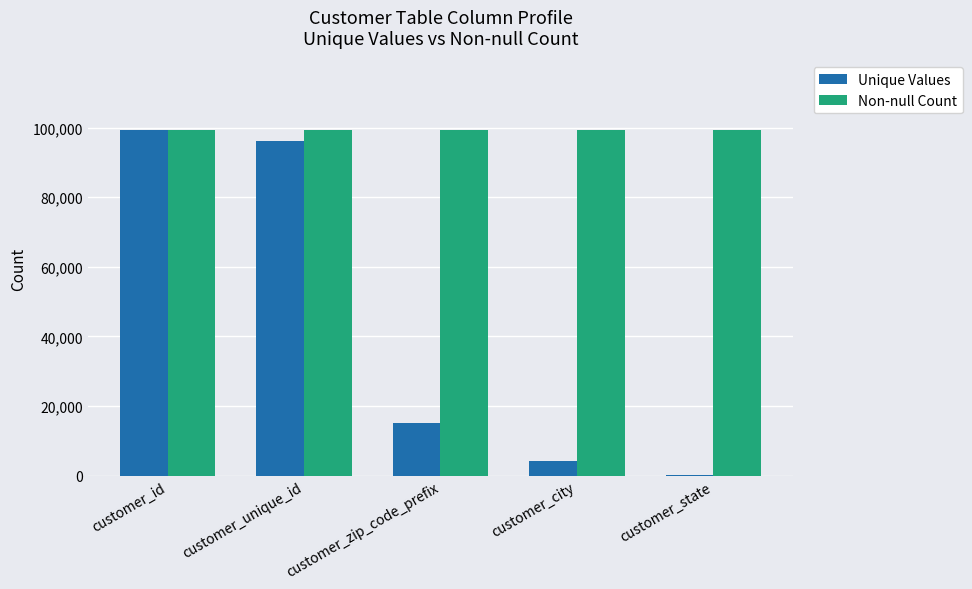

What is the sum of all Non-null Count values?

497205